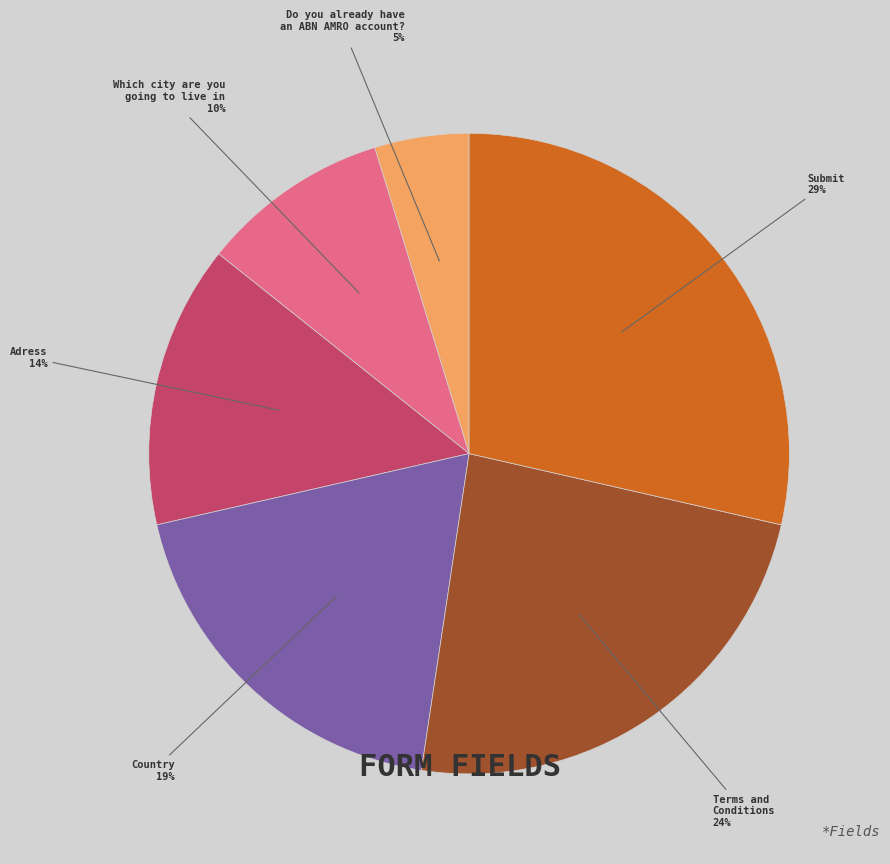

To the nearest percent, what portion does Submit represent?

29%